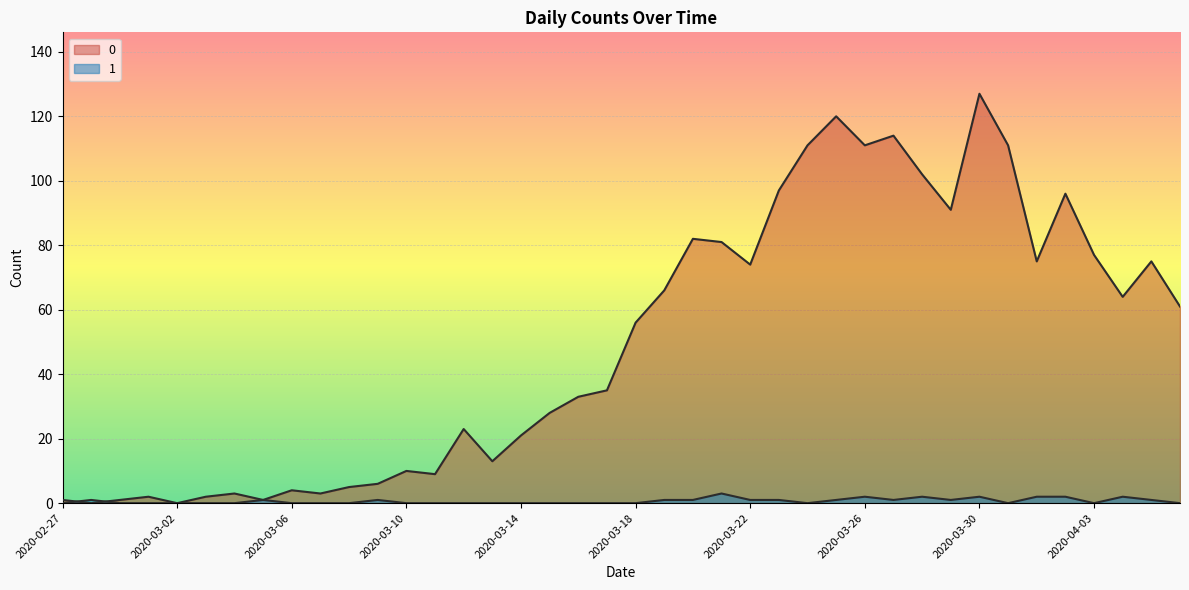

What is the label of the 29th point from the left?

2020-03-26